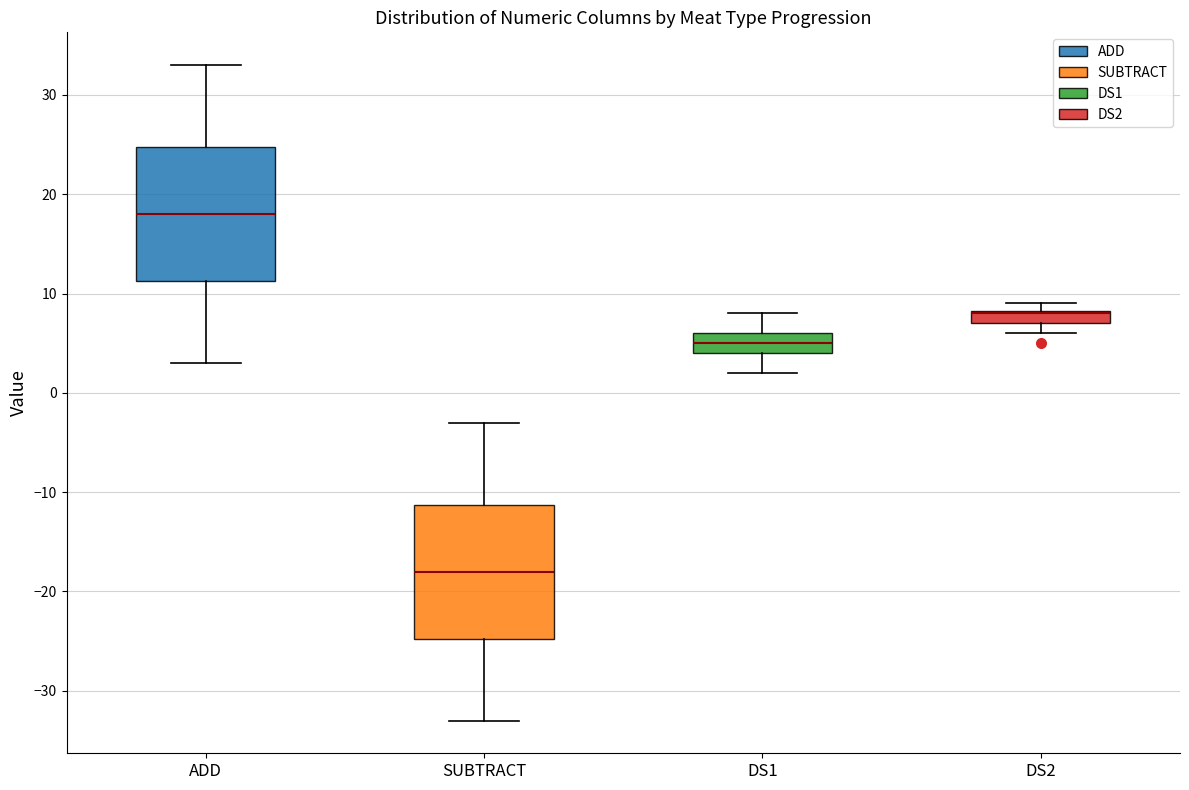

Where is the upper edge of the box for DS2 on the y-axis? The values are not printed on the chart, so give them approximately, as read against the axis.

8